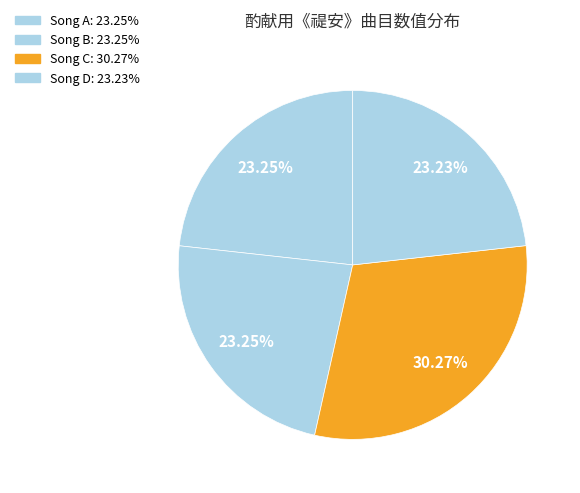

Is there a majority slice in this chart?

No